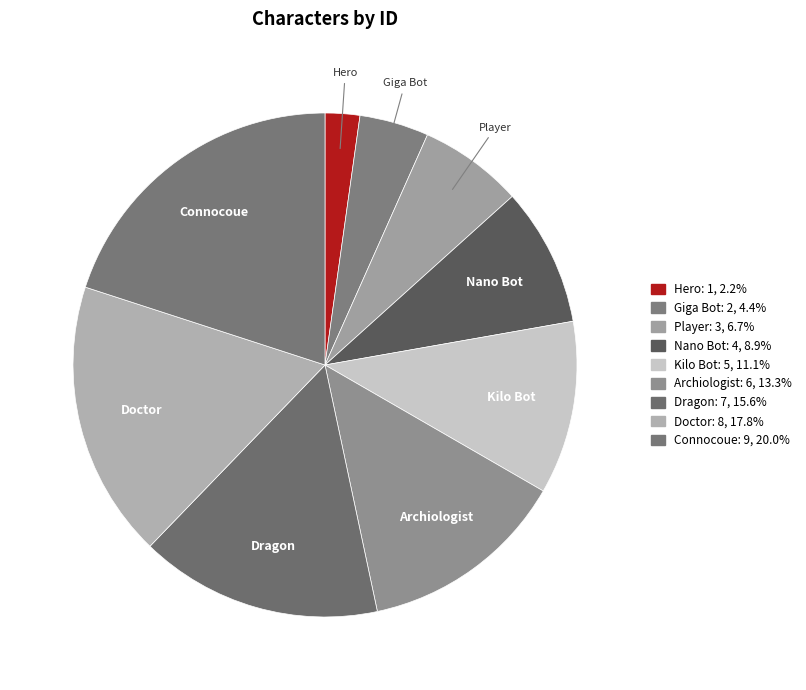

Is there a majority slice in this chart?

No